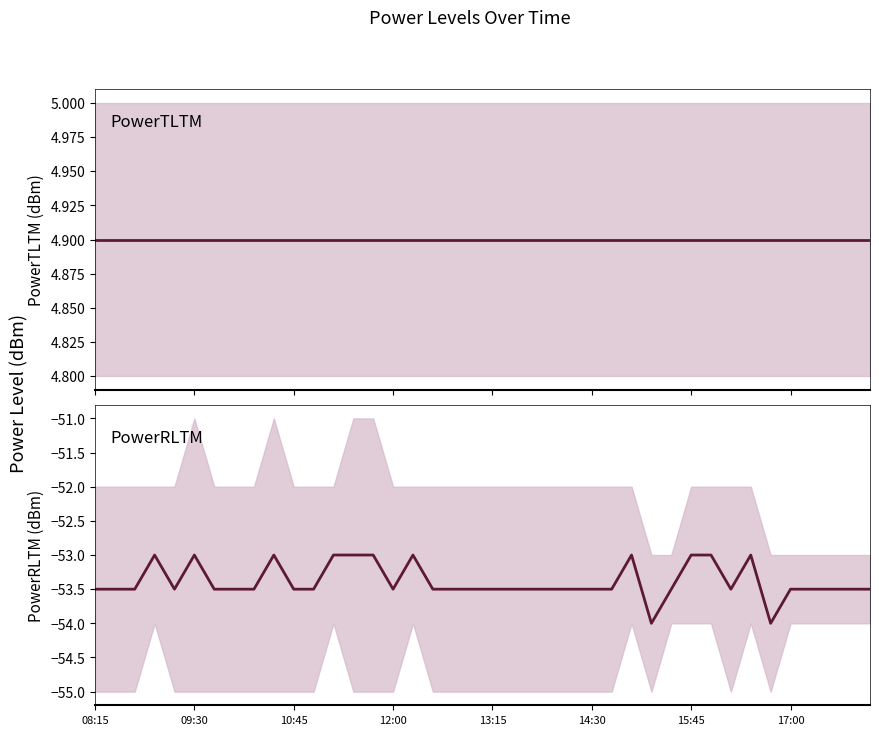

What position from the left is 15:45?

7